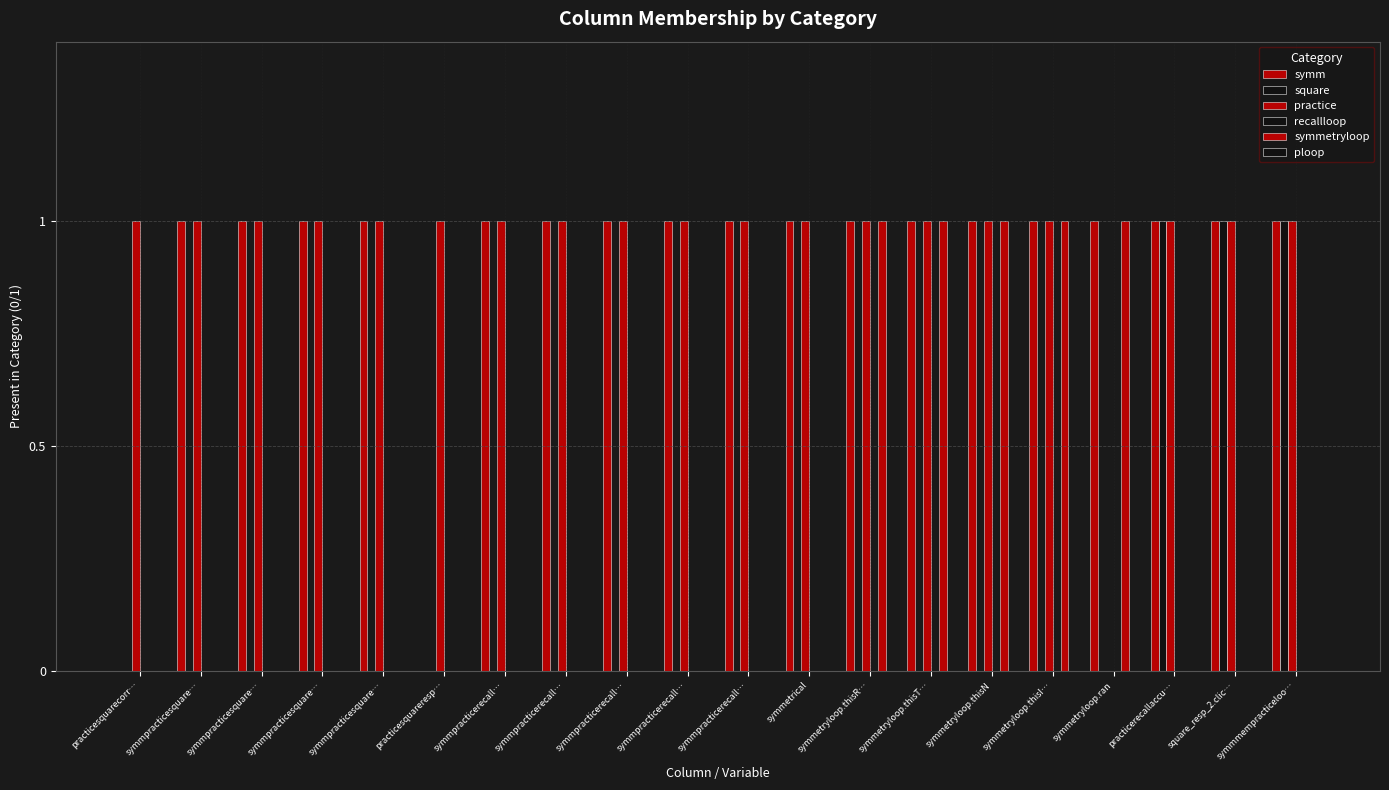

Reading right to left, extract all data points from this chart.

symm: 1	1	1	1	1	1	1	1	1	1	1	1	1	1	0	1	1	1	1	0
square: 1	1	1	0	0	0	0	0	0	0	0	0	0	0	0	0	0	0	0	0
practice: 1	1	1	0	1	1	1	1	1	1	1	1	1	1	1	1	1	1	1	1
recallloop: 0	0	0	0	0	0	0	0	0	0	0	0	0	0	0	0	0	0	0	0
symmetryloop: 0	0	0	1	1	1	1	1	0	0	0	0	0	0	0	0	0	0	0	0
ploop: 0	0	0	0	0	0	0	0	0	0	0	0	0	0	0	0	0	0	0	0